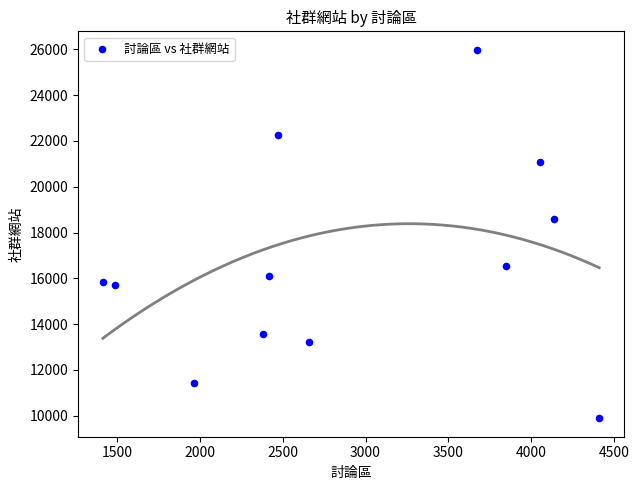

What is the range of X values (max minus min)?

2999